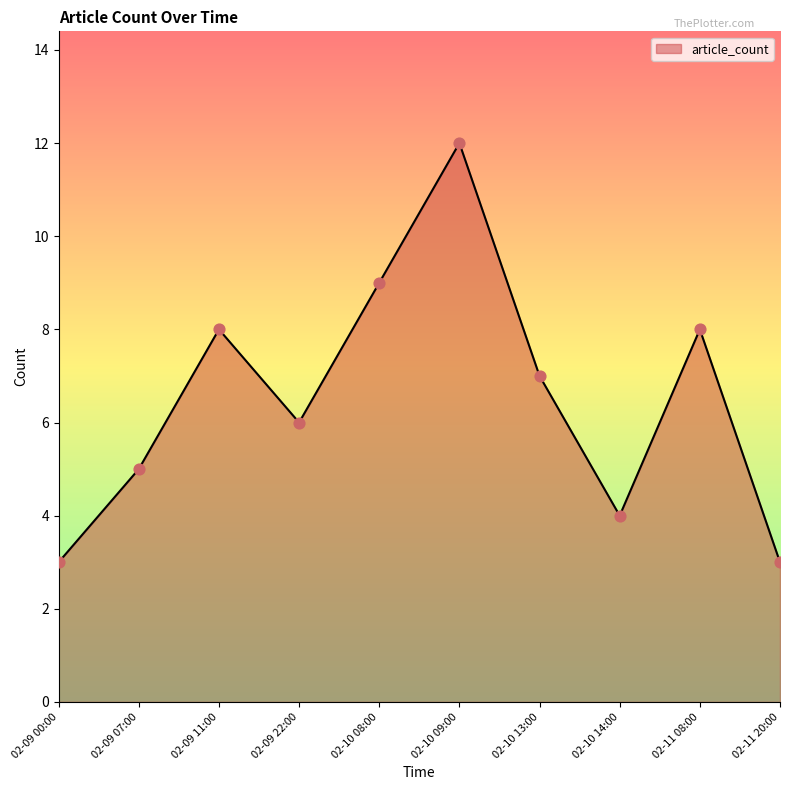

Which has a higher value, 02-09 00:00 or 02-10 08:00?

02-10 08:00